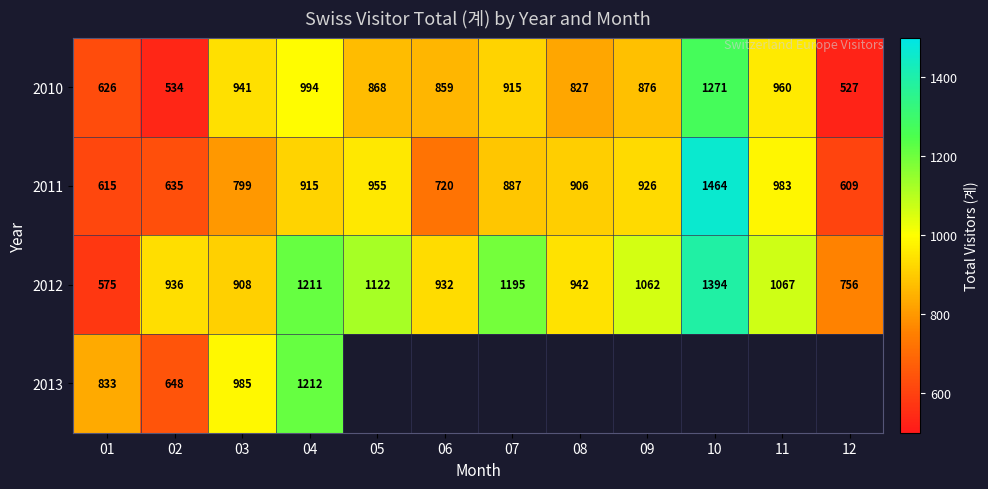

Rank the categories by 2011 value from highest to lowest.

10, 11, 05, 09, 04, 08, 07, 03, 06, 02, 01, 12